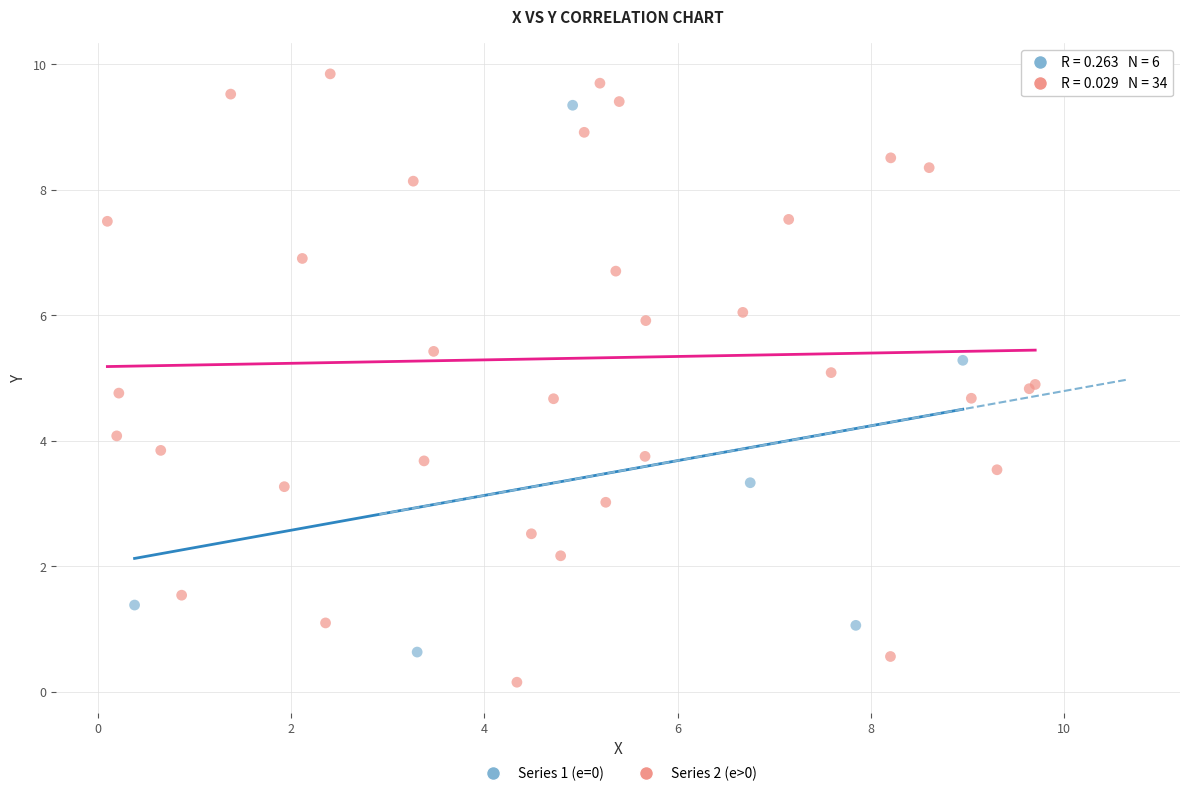

Which series contains the highest Y value?

Series 2 (e>0)